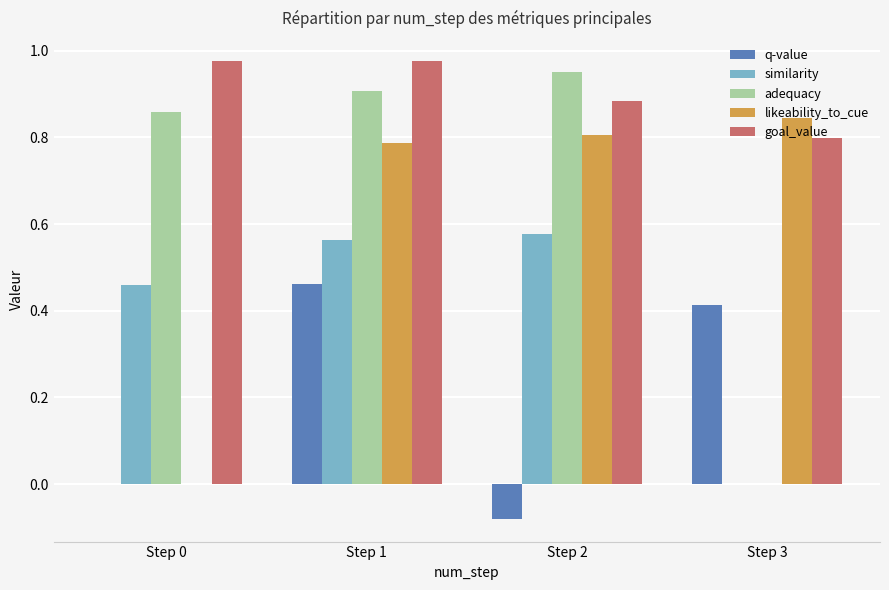

Which series has the largest total across all categories?

goal_value